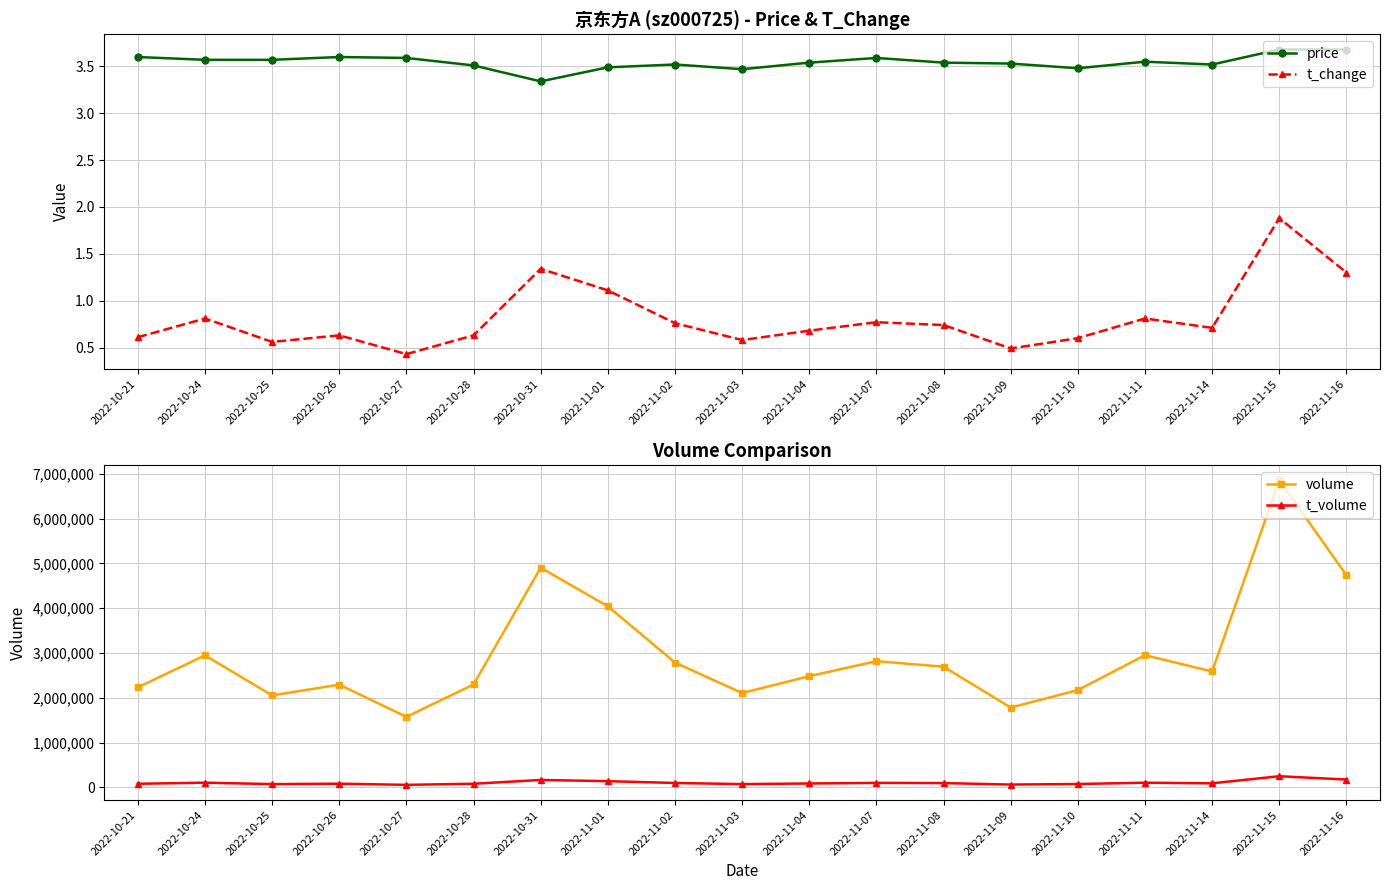

What is the value of the t_volume point at the 7th from the left?

165991